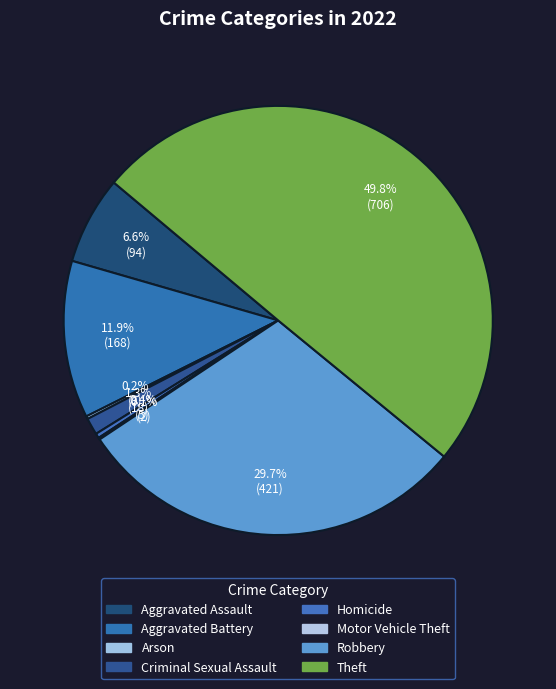

Combined, what portion of the pie is Aggravated Assault and Homicide?

7.0%